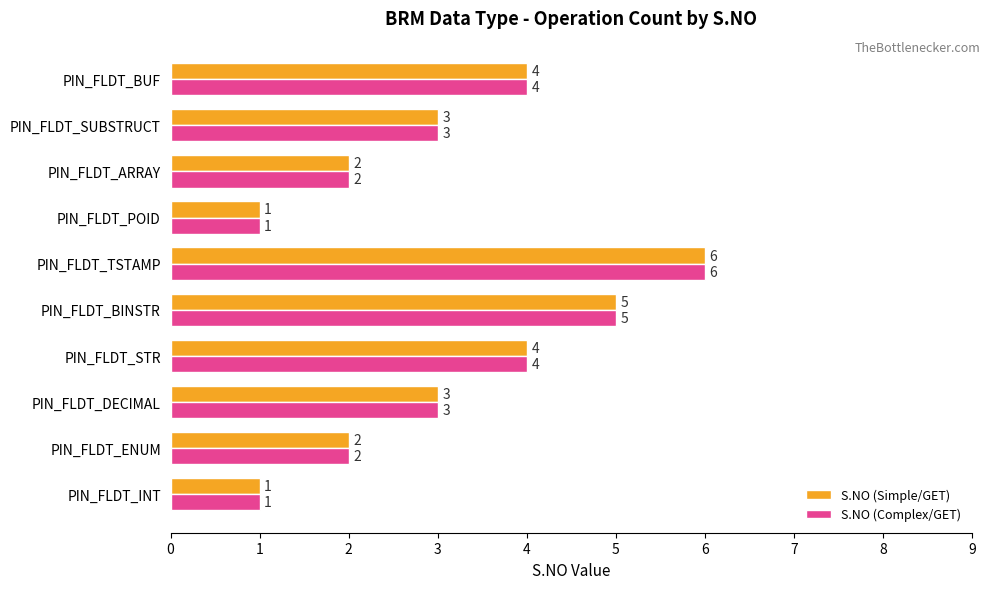

How many S.NO (Complex/GET) values are between 2 and 4?

6